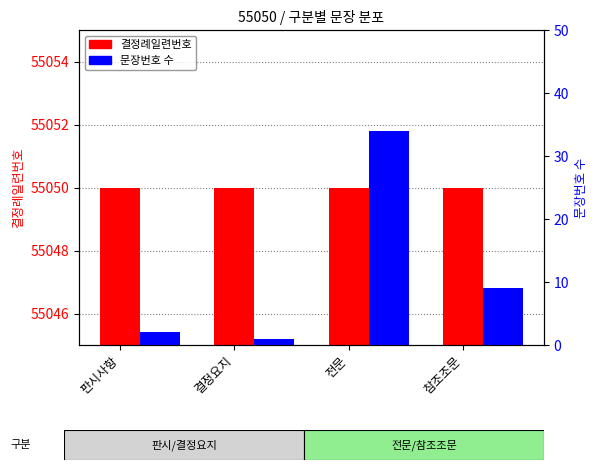

What is the value of the 결정례일련번호 bar at the 1st from the left?

55050